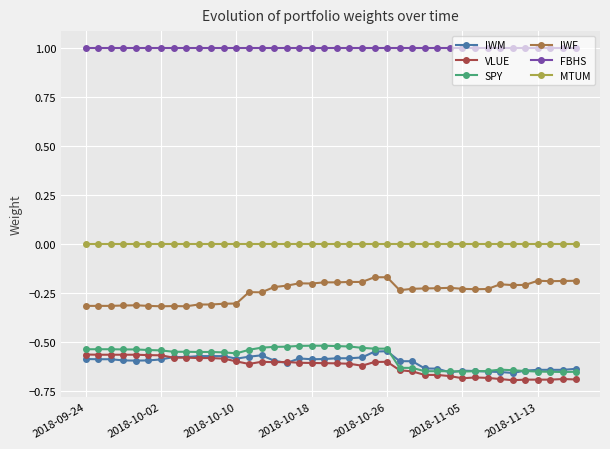

True or false: VLUE and IWF cross at least once.

False